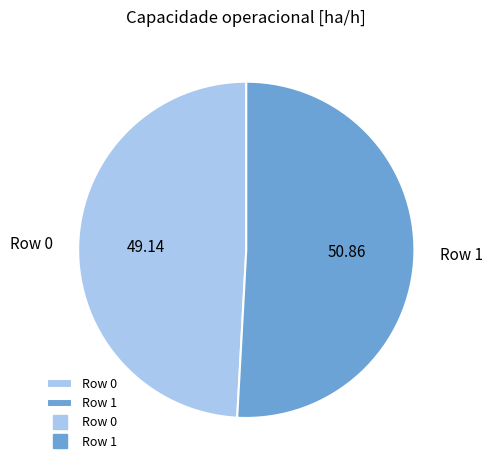

Does any single category account for the majority?

Yes